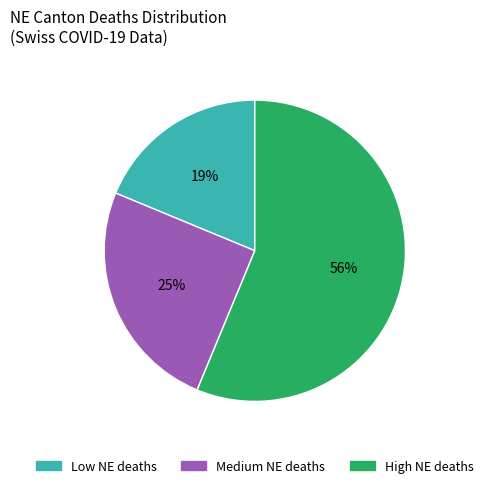

To the nearest percent, what is the average slice percentage?

33%